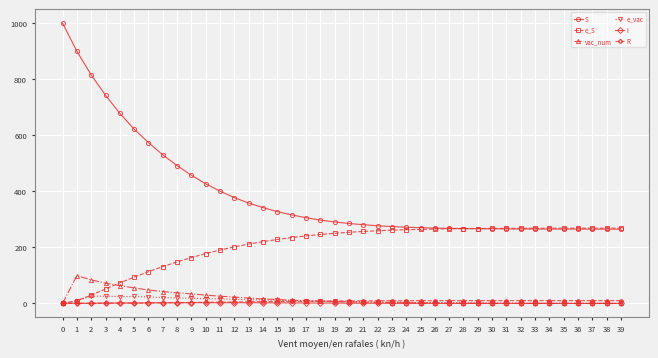

What is the maximum value shown in the chart?

999.0